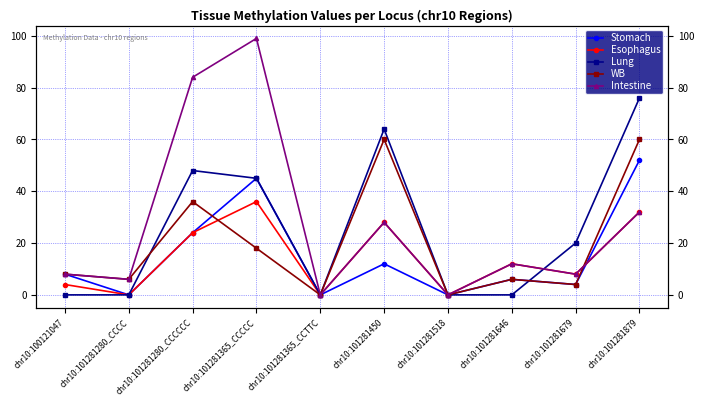

Which series ends up on top after the final intersection of Esophagus and Lung?

Lung